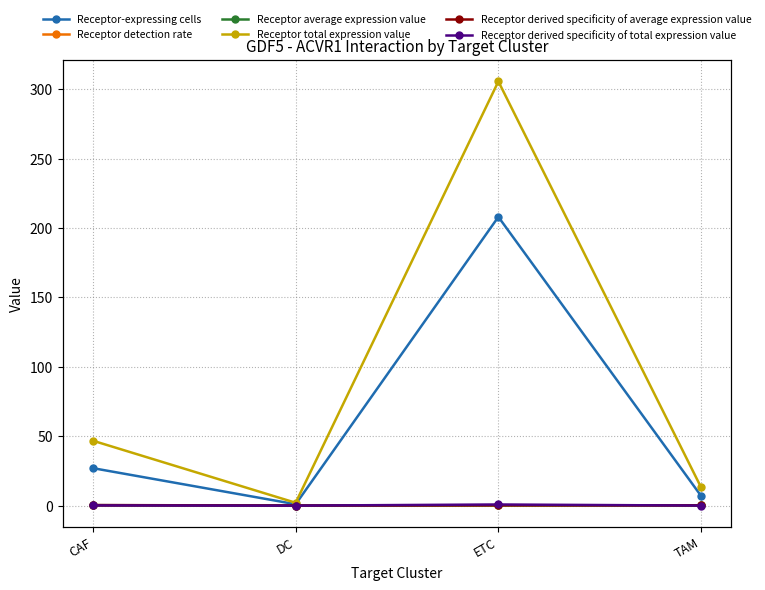

What is the difference between the highest and lowest values at TAM?

13.1